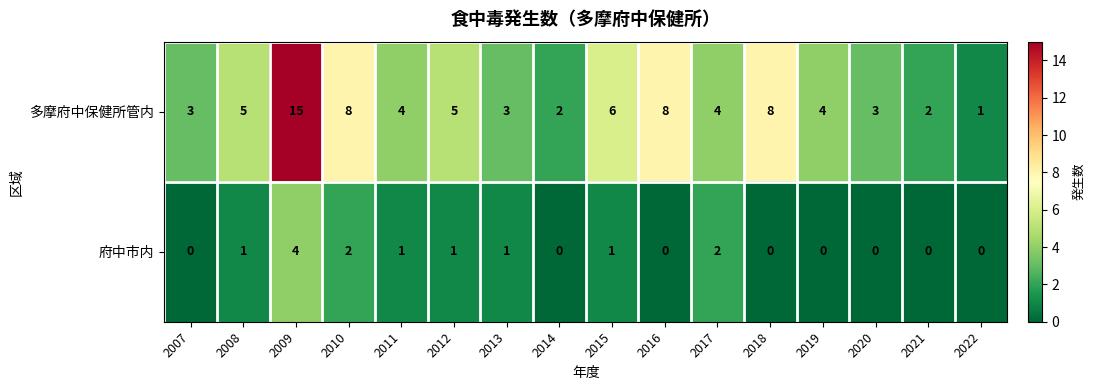

Which series changed the most between 2013 and 2022?

多摩府中保健所管内